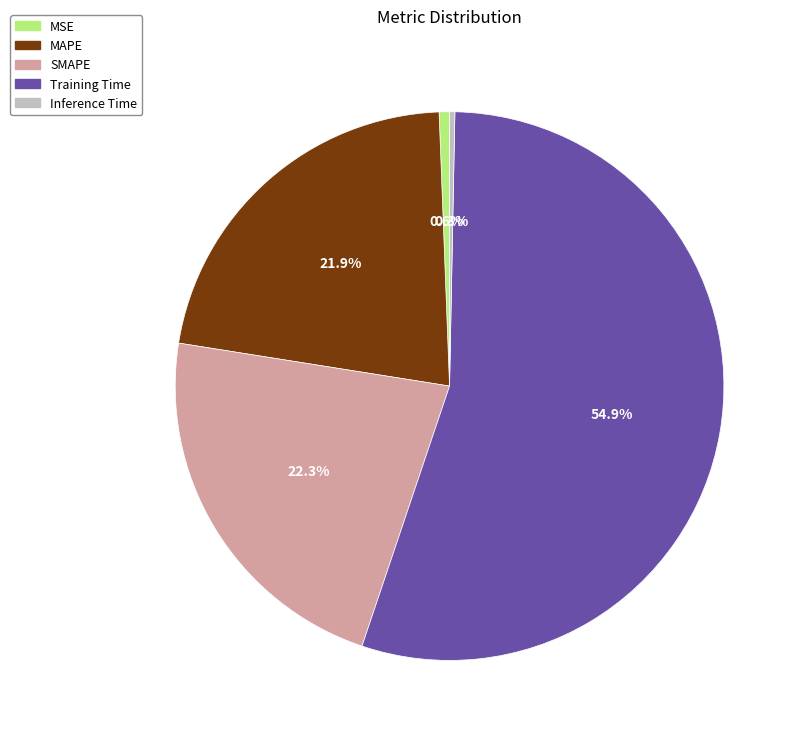

What percentage is NOT represented by MSE?

99.4%